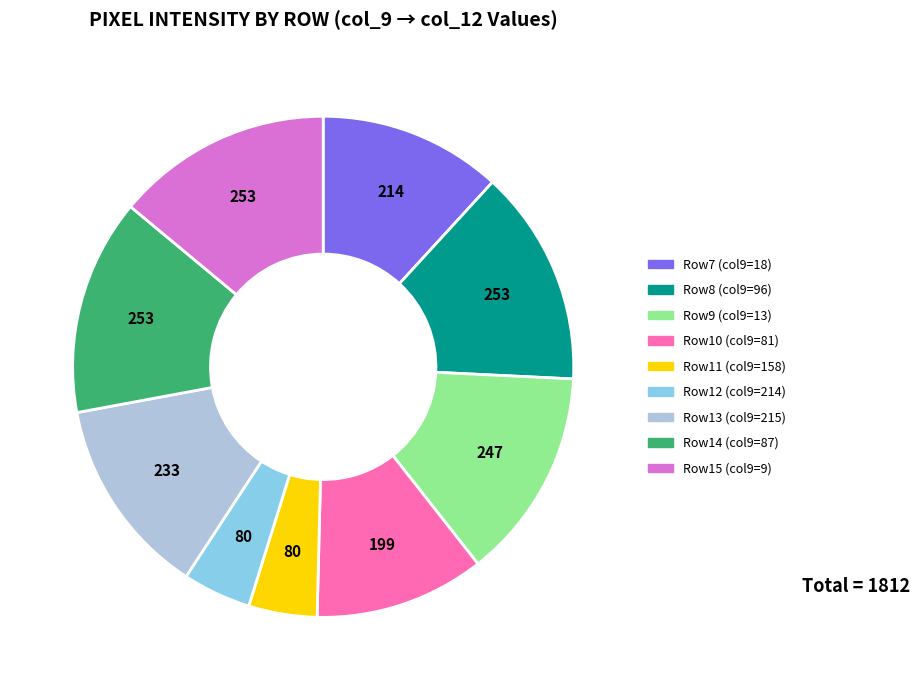

Is there a majority slice in this chart?

No